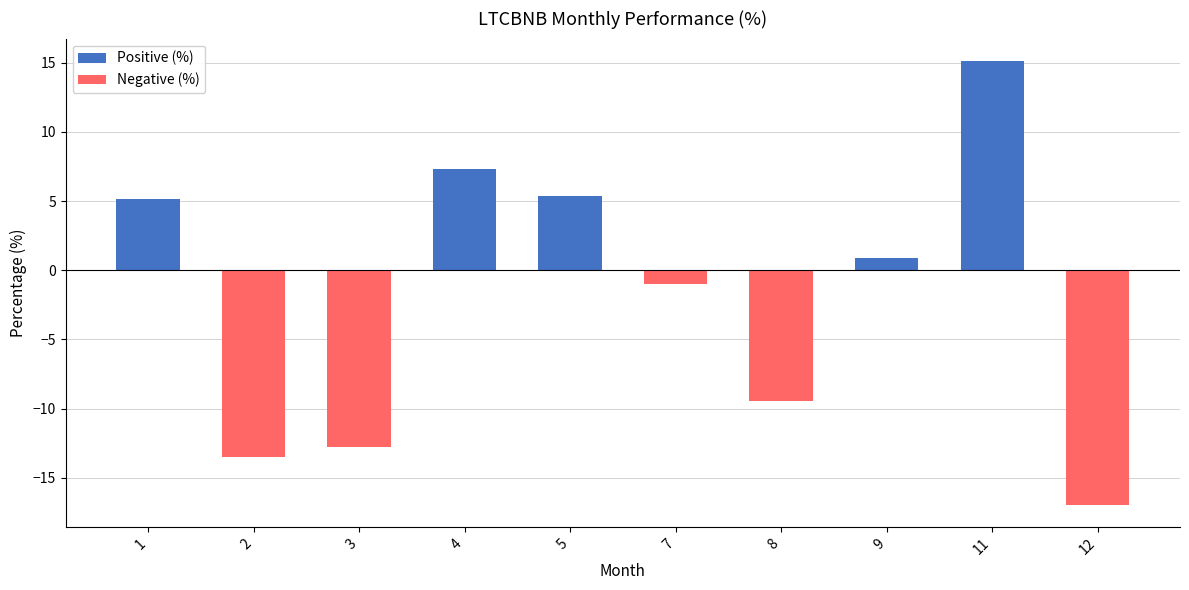

Read the value at 9.

0.9